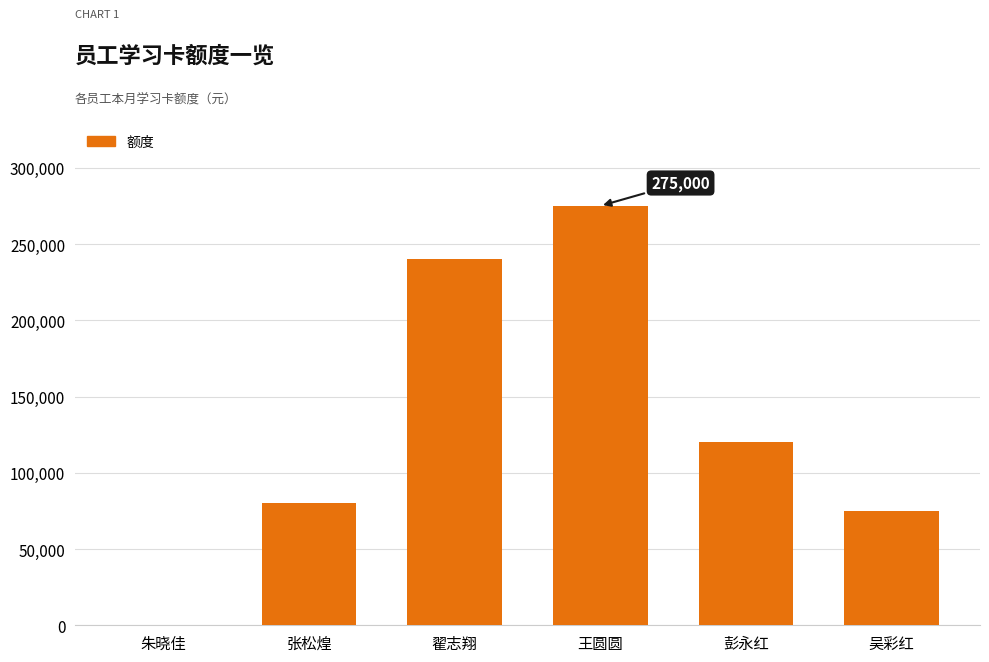

How many distinct data groups are displayed?

1